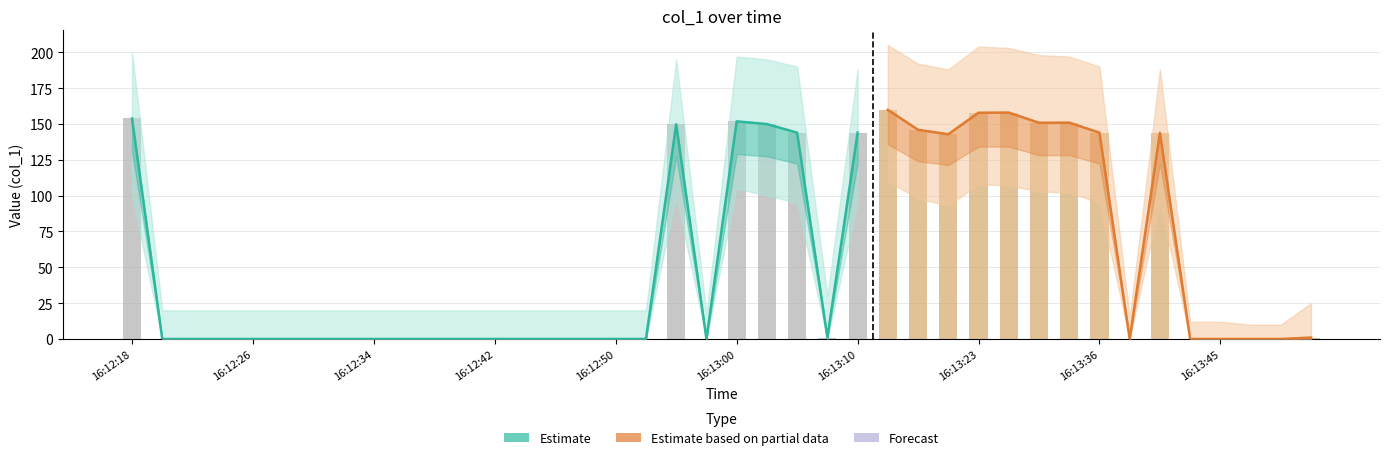

What is the sum of all values?

2248.7